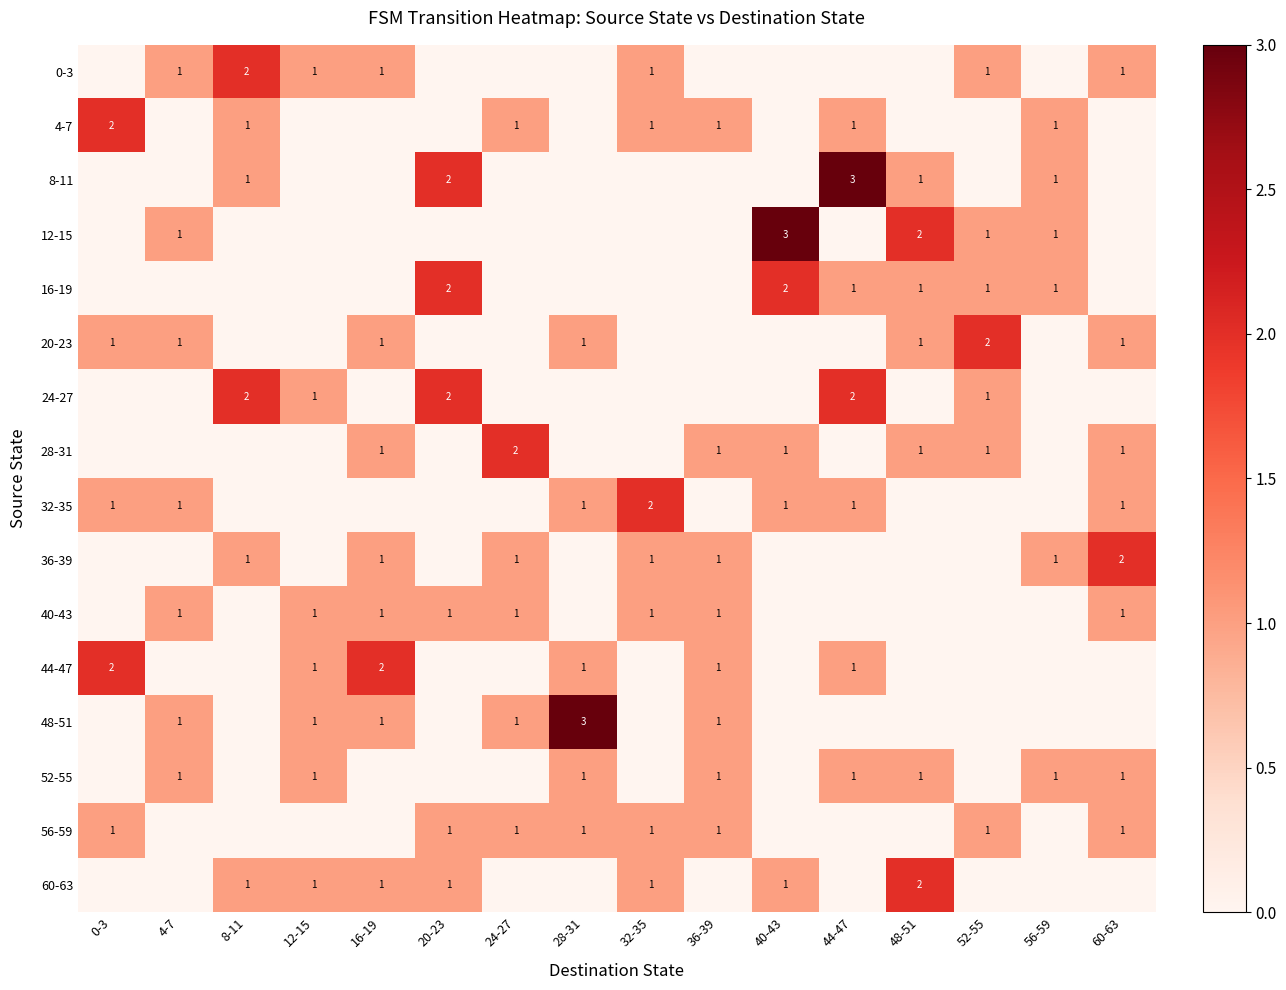

The value of 36-39 at 24-27 is 1. True or false?

True